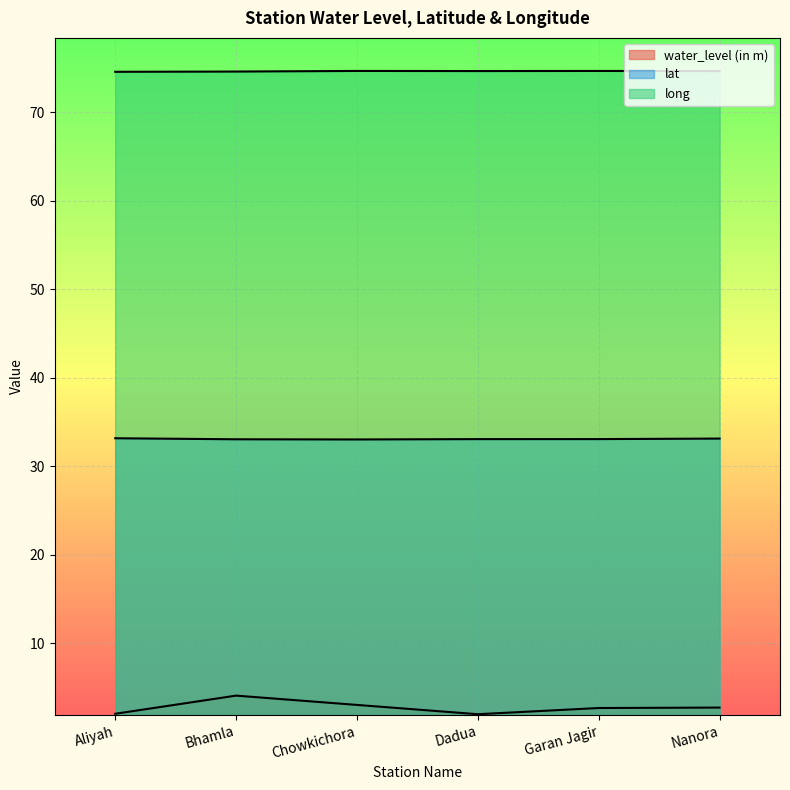

In lat, how many points are lower than both neighbors (excluding endpoints)?

1